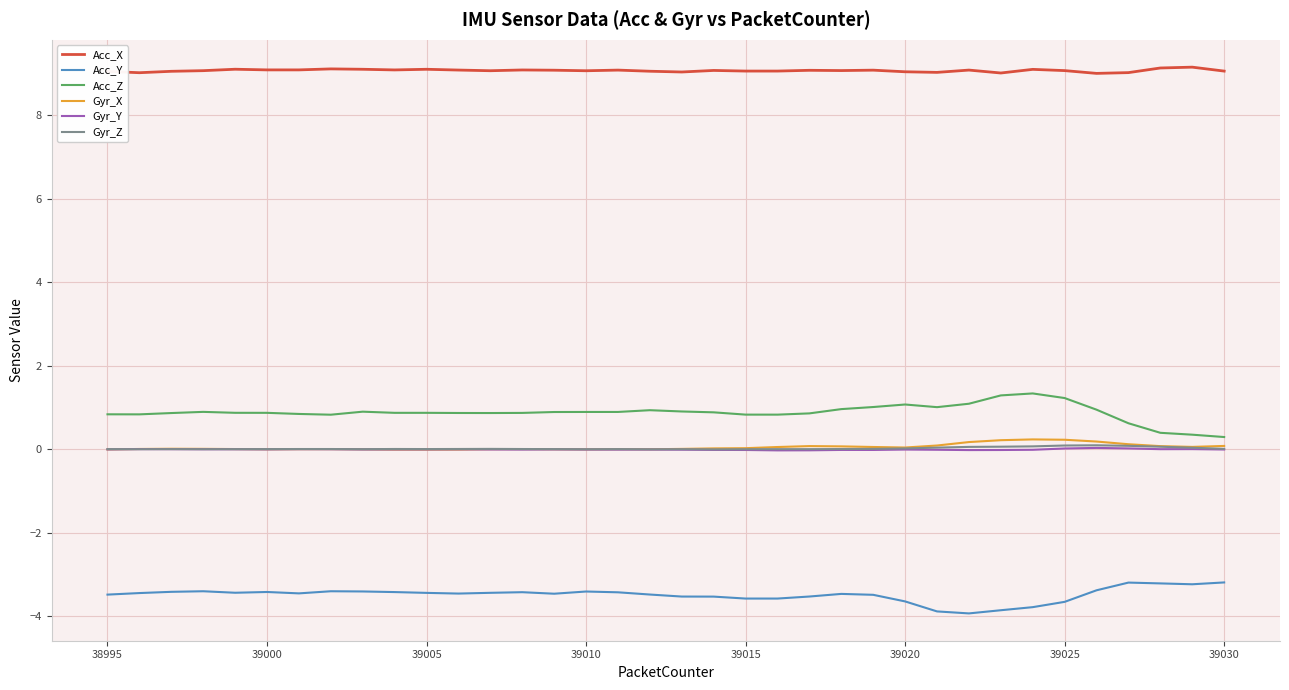

Does the chart have visible grid lines?

Yes